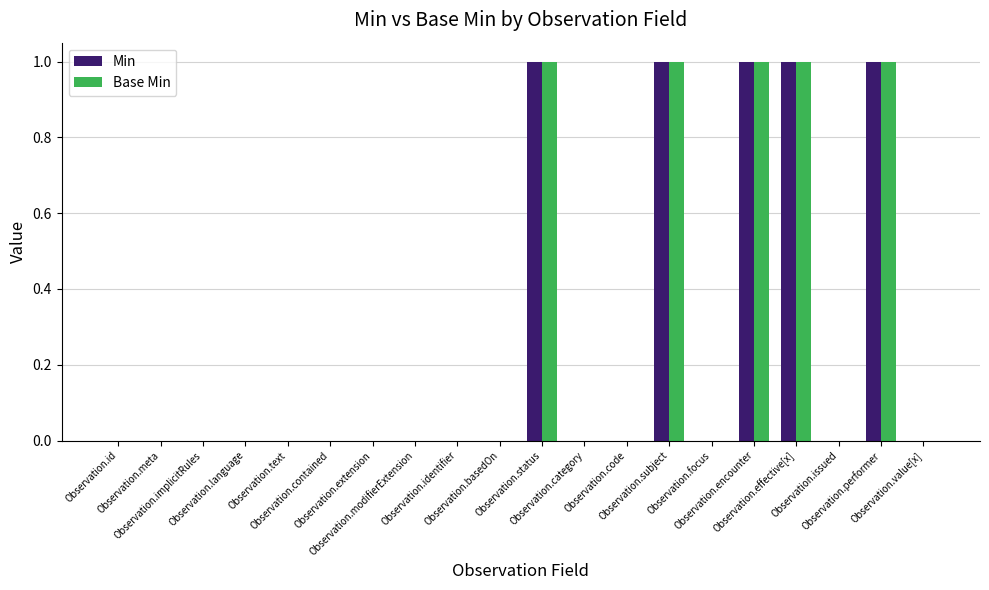

Reading left to right, extract all data points from this chart.

Min: 0	0	0	0	0	0	0	0	0	0	1	0	0	1	0	1	1	0	1	0
Base Min: 0	0	0	0	0	0	0	0	0	0	1	0	0	1	0	1	1	0	1	0